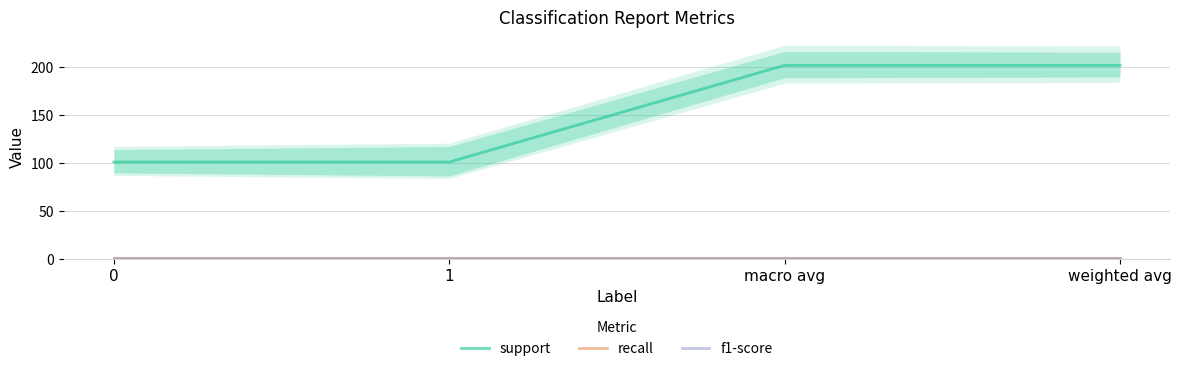

What is the label of the 3rd point from the right?

1